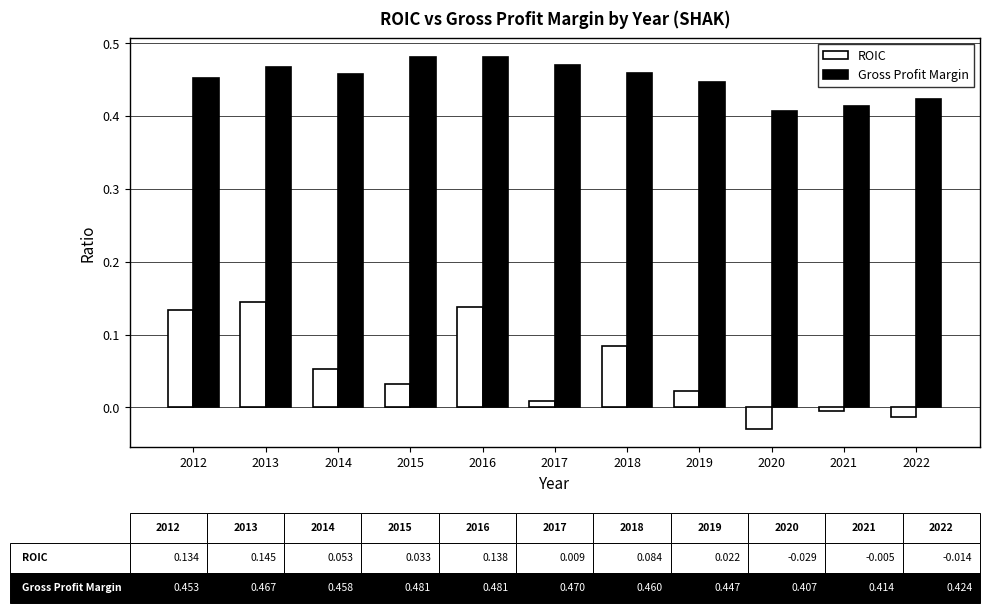

Which series has the largest total across all categories?

Gross Profit Margin